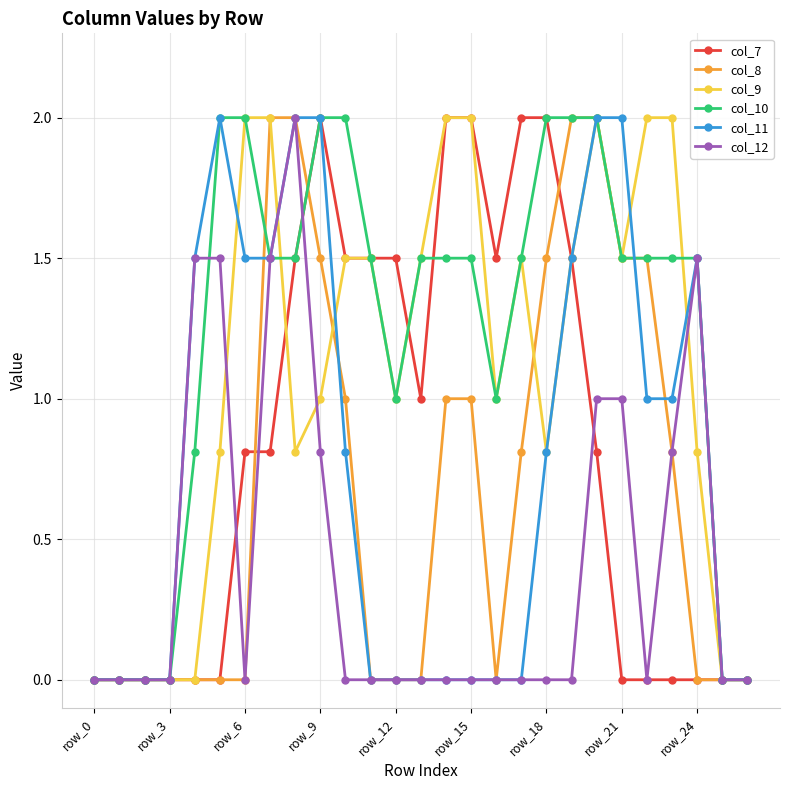

What is the maximum value for col_7?

2.0